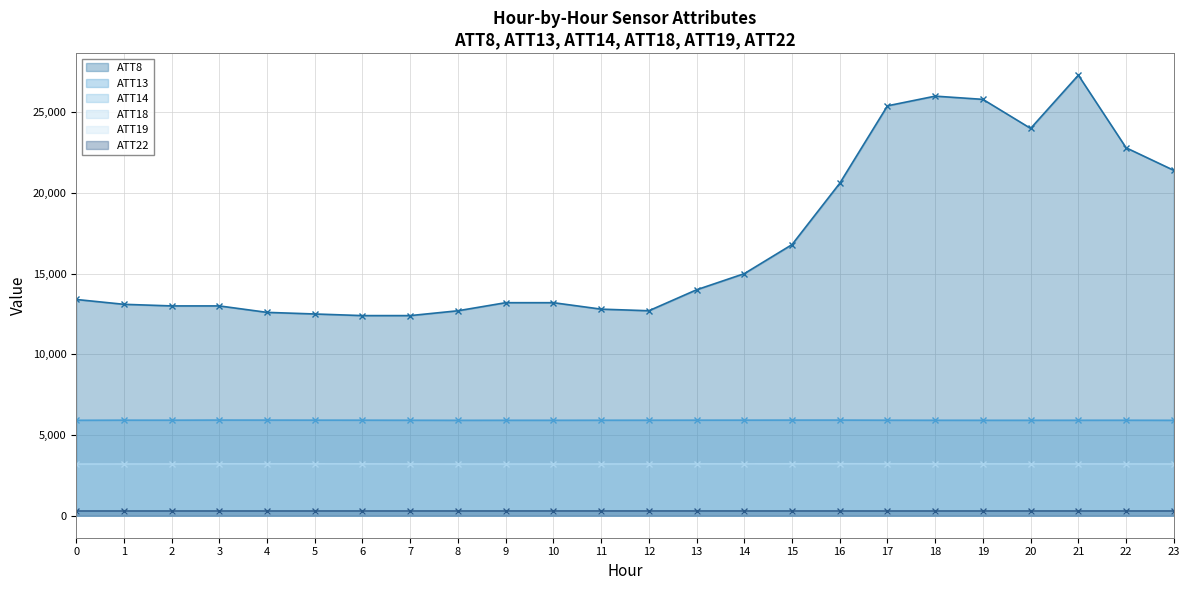

Reading right to left, list all the values displayed in this chart.

ATT8: 21400.0	22800.0	27300.0	24000.0	25800.0	26000.0	25400.0	20600.0	16800.0	15000.0	14000.0	12700.0	12800.0	13200.0	13200.0	12700.0	12400.0	12400.0	12500.0	12600.0	13000.0	13000.0	13100.0	13400.0
ATT13: 5910.8	5915.5	5913.9	5912.6	5912.3	5913.9	5917.3	5923.9	5923.3	5920.8	5919.6	5917.3	5915.7	5912.7	5912.9	5910.4	5915.2	5919.0	5920.7	5923.5	5925.0	5918.6	5919.4	5912.2
ATT14: 266.6	266.6	266.8	266.5	266.6	266.4	266.1	266.6	266.2	266.5	266.7	266.9	267.1	267.0	267.2	267.1	266.7	266.5	266.5	266.5	266.9	267.5	267.4	267.1
ATT18: 3203.4	3206.5	3207.9	3210.9	3211.2	3214.3	3217.1	3219.6	3217.3	3212.2	3211.4	3207.3	3203.4	3200.8	3201.4	3200.5	3206.2	3211.5	3213.9	3215.8	3213.6	3205.4	3203.7	3199.7
ATT19: 282.5	282.4	282.2	281.5	281.3	281.2	281.6	281.9	282.1	282.2	282.0	281.9	281.9	281.8	282.0	281.7	281.7	281.6	281.6	281.9	282.2	281.6	281.7	281.5
ATT22: 290.7	290.4	290.7	290.7	290.2	289.8	289.7	290.1	290.5	290.6	290.9	291.1	291.1	291.0	290.6	290.4	290.3	290.3	290.1	290.2	290.1	289.9	290.2	289.8